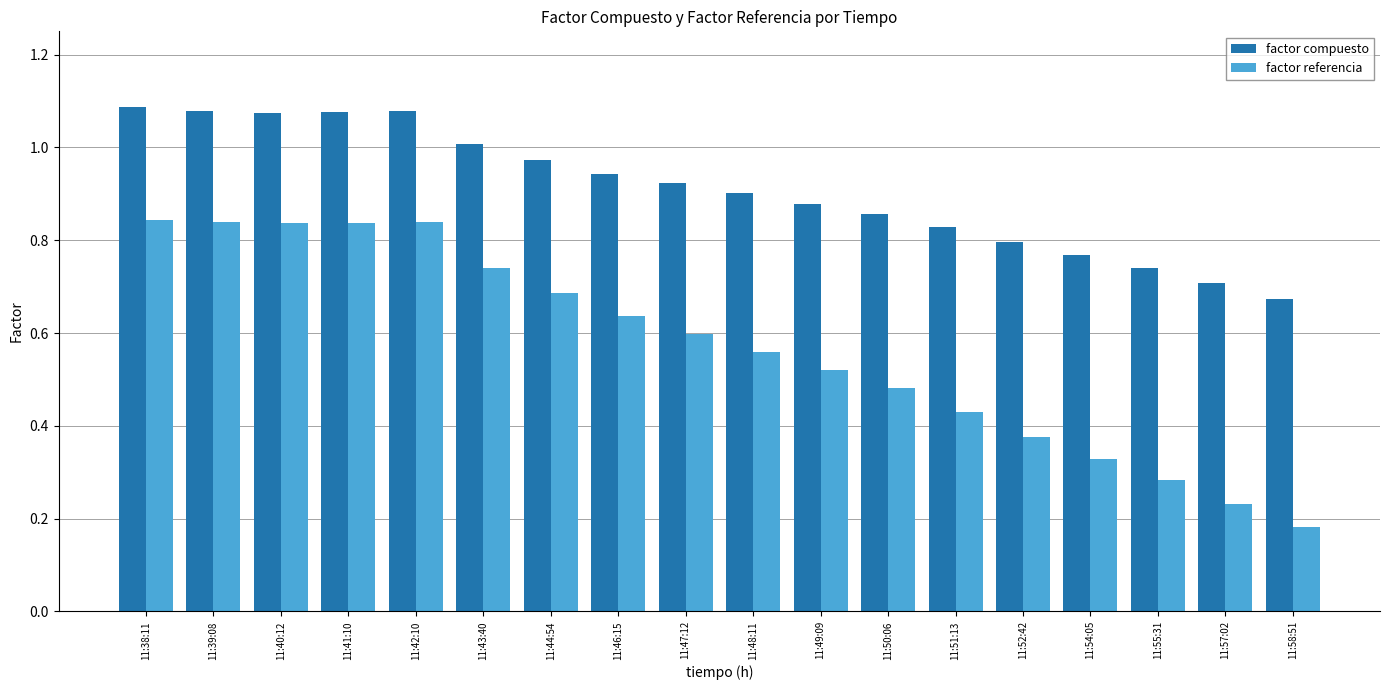

Which category has the lowest value in the factor compuesto series?

11:58:51